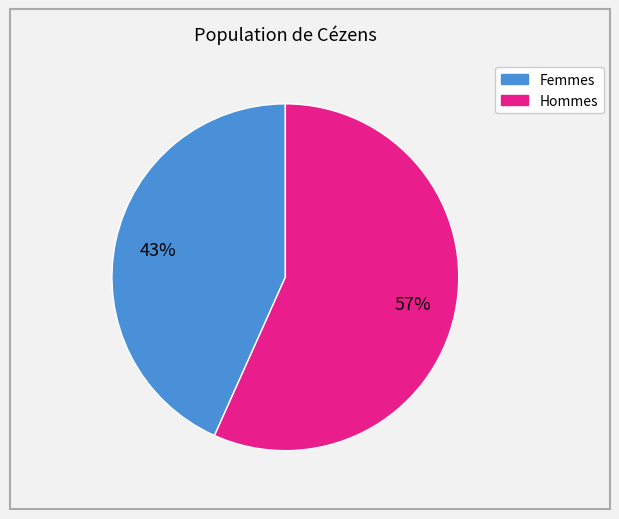

To the nearest percent, what is the average slice percentage?

50%